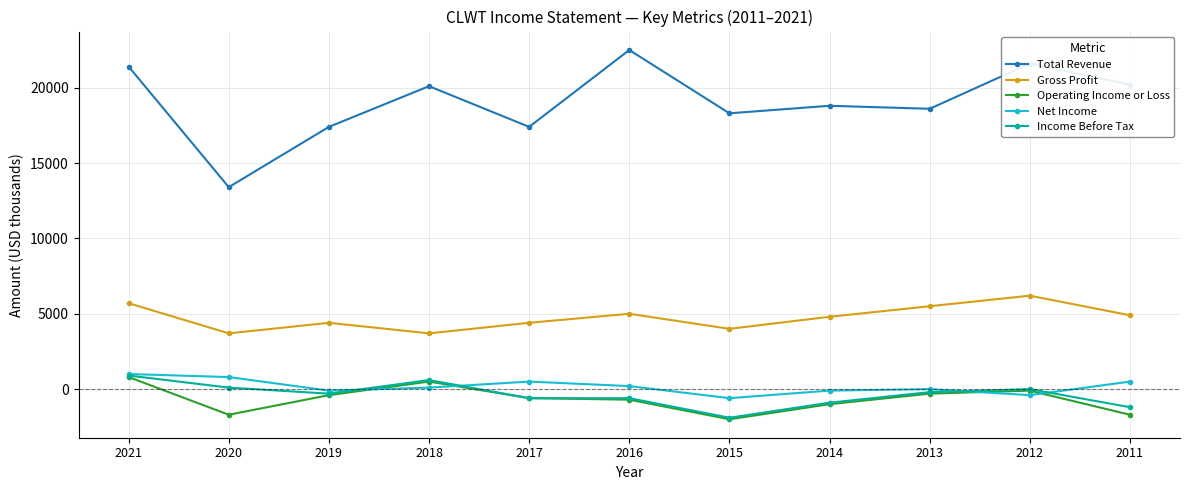

At which label does Income Before Tax reach its minimum?

2015